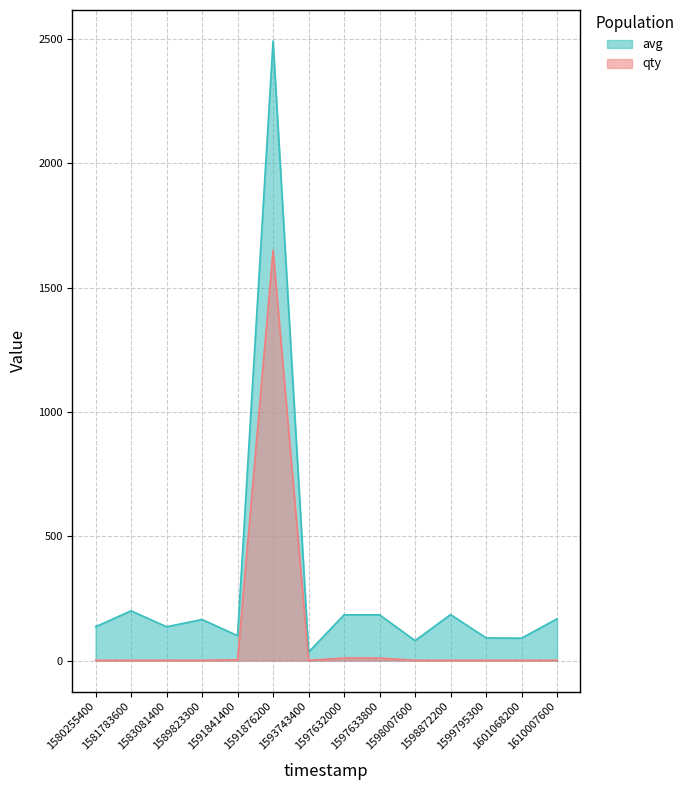

Which series changed the most between 1580255400 and 1581783600?

avg